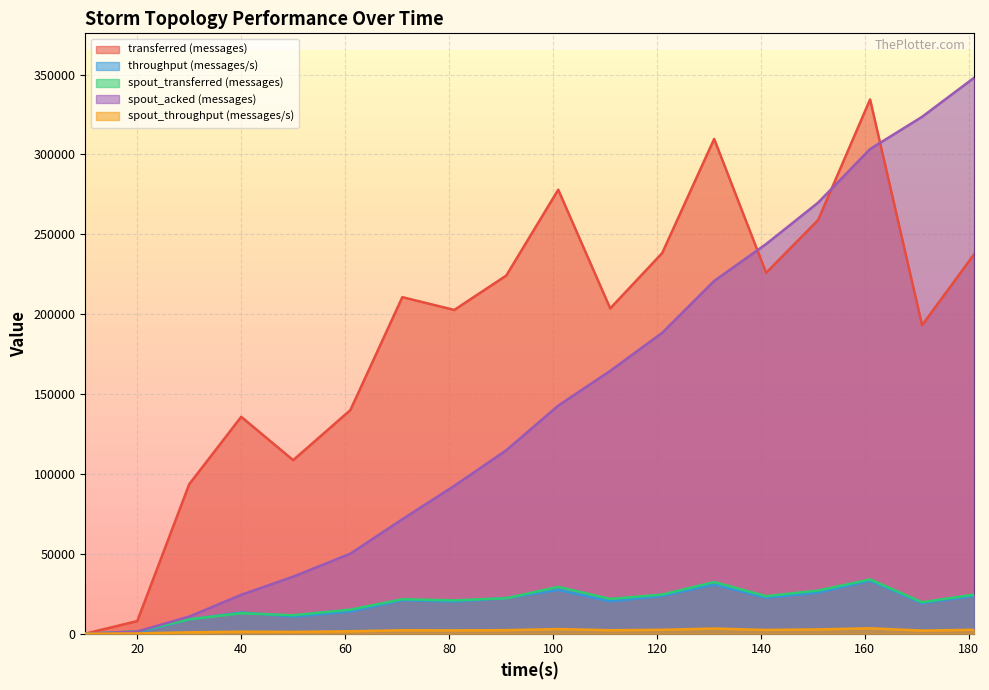

Between 50 and 171, which is larger?

171